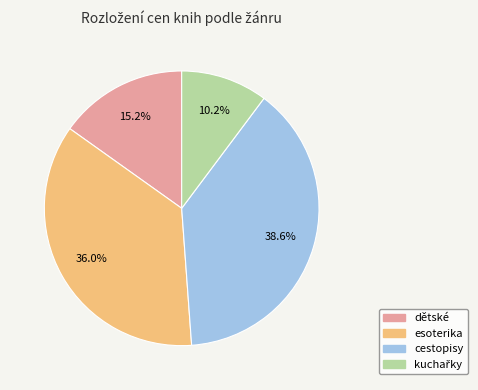

Is there a majority slice in this chart?

No